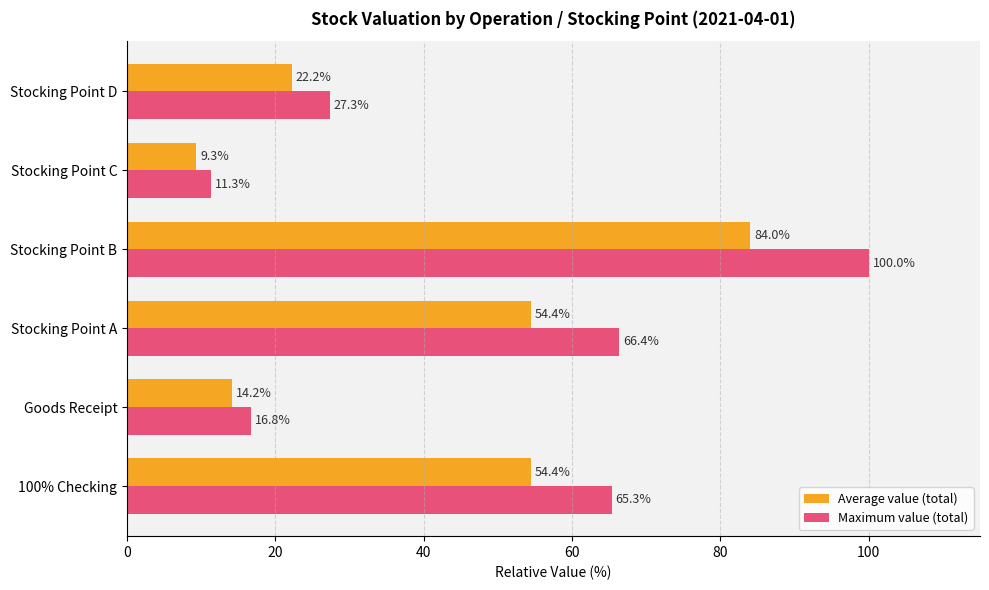

The Maximum value (total) series shows 172.0 at Stocking Point B. True or false?

False